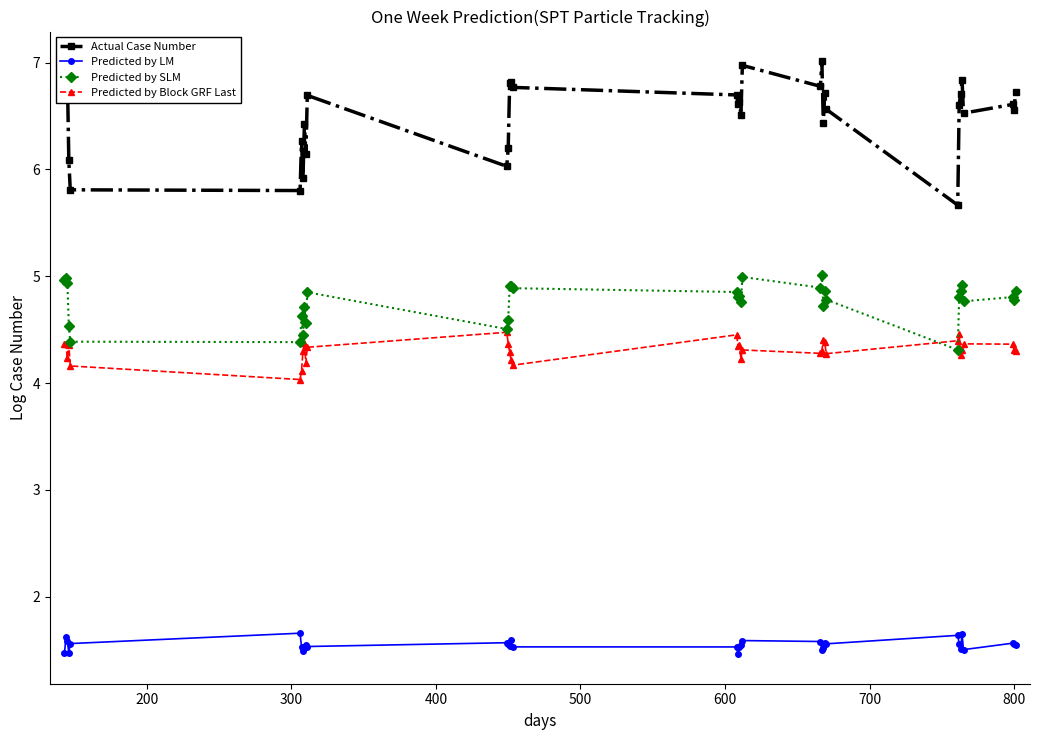

True or false: Predicted by LM has more than 1 interior local peaks.

True